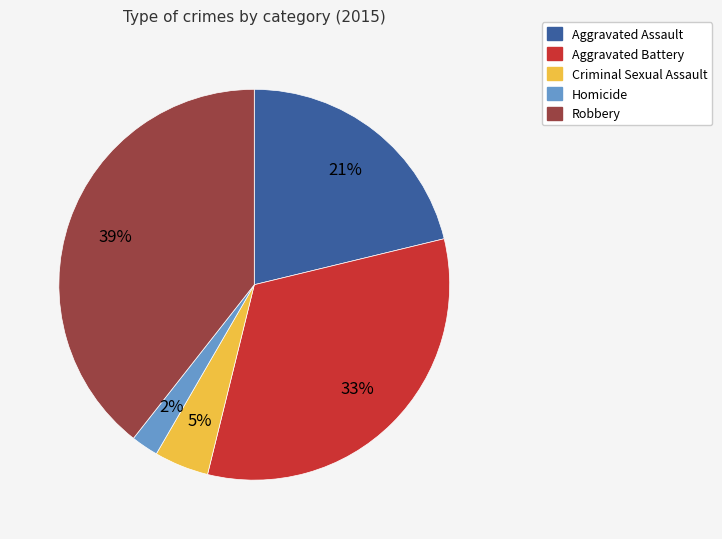

To the nearest percent, what is the combined percentage of Aggravated Assault and Aggravated Battery?

54%